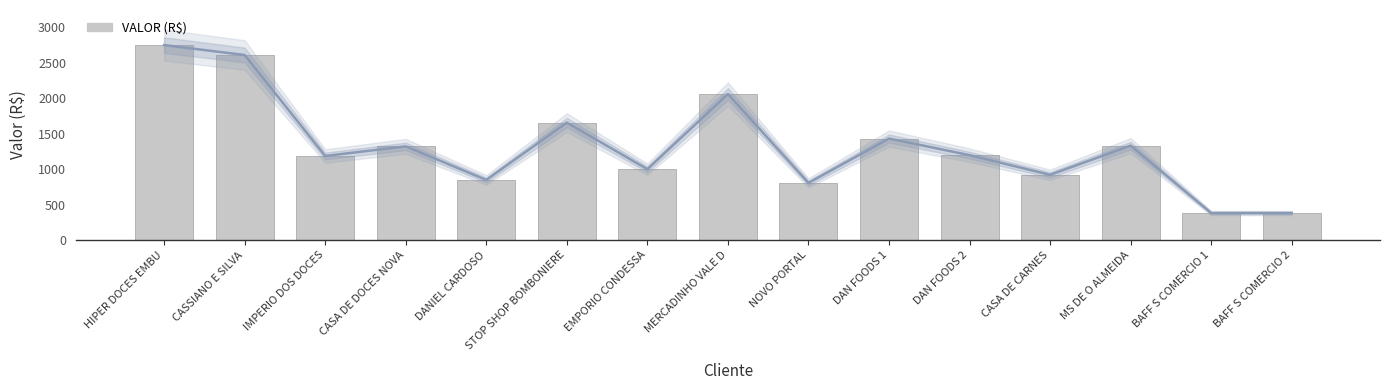

The chart shows a value of 243.6 at EMPORIO CONDESSA. True or false?

False